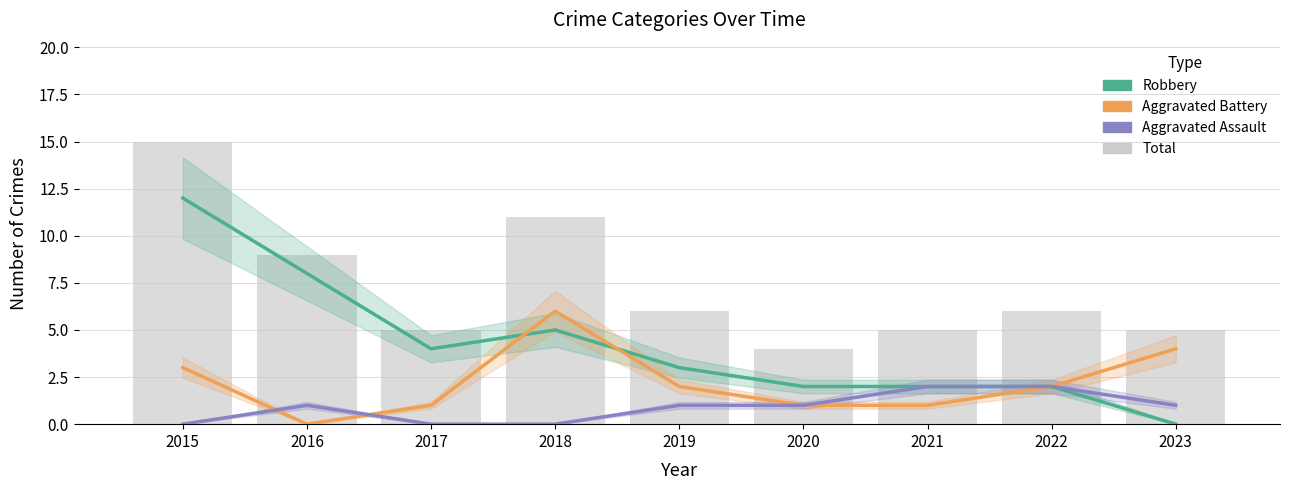

Which series has the largest total across all categories?

Total